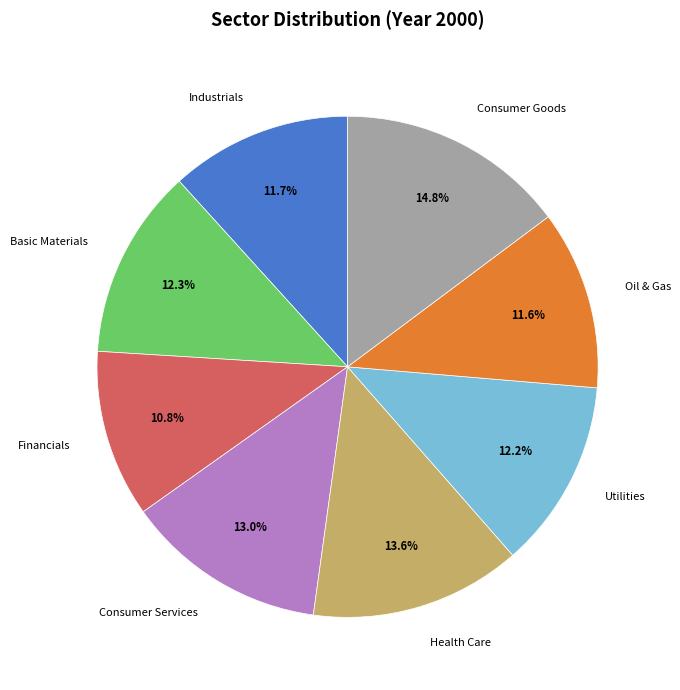

True or false: Consumer Goods accounts for 15% of the total.

True